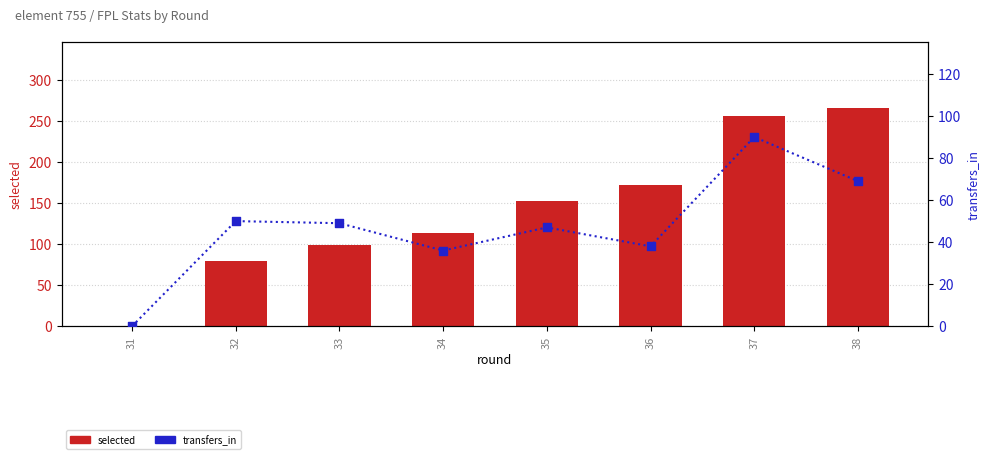

Which series reaches the minimum Y coordinate?

selected